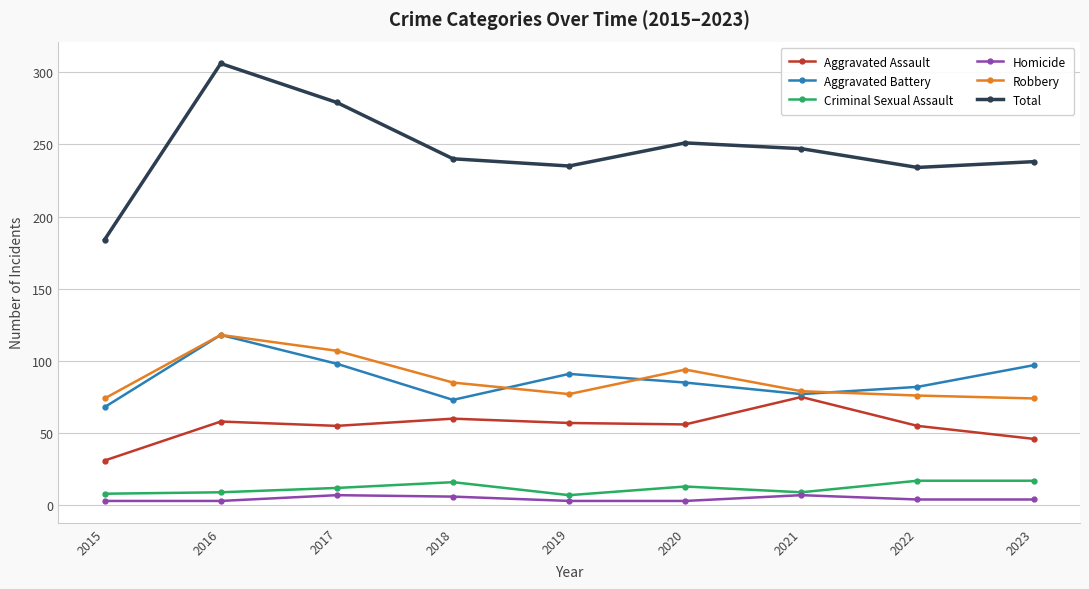

What is the spread (max minus min) of values at 2016?

303